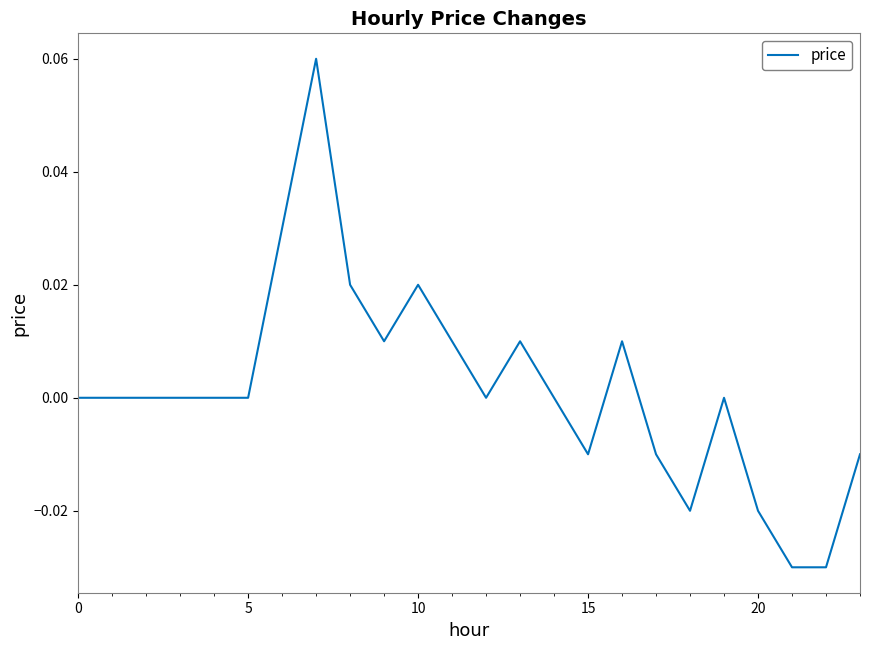

What is the difference between the maximum and minimum values?

0.1